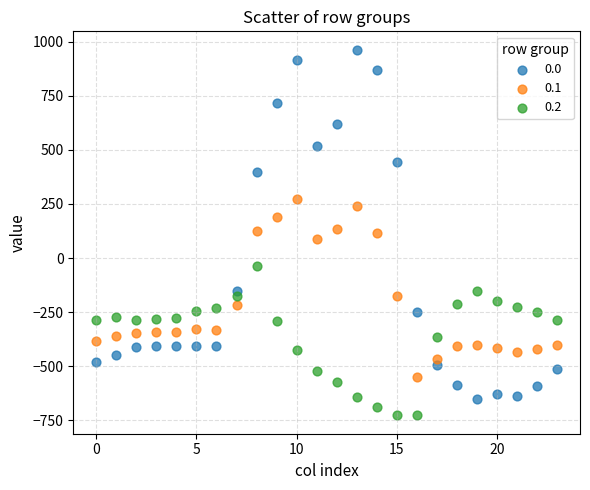

Across all data points, what is the range of Y values (max minus min)?

1689.3